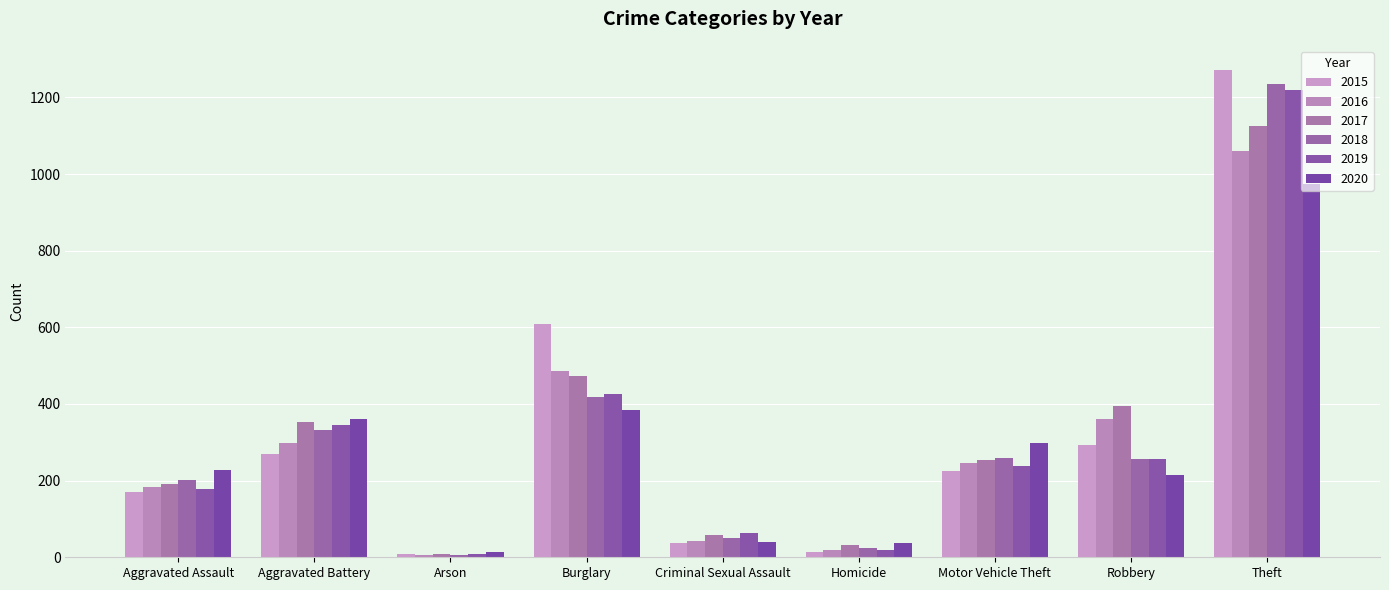

Reading left to right, extract all data points from this chart.

2015: Aggravated Assault=171	Aggravated Battery=269	Arson=8	Burglary=610	Criminal Sexual Assault=38	Homicide=15	Motor Vehicle Theft=225	Robbery=292	Theft=1271
2016: Aggravated Assault=183	Aggravated Battery=298	Arson=6	Burglary=485	Criminal Sexual Assault=43	Homicide=20	Motor Vehicle Theft=247	Robbery=362	Theft=1060
2017: Aggravated Assault=192	Aggravated Battery=353	Arson=8	Burglary=474	Criminal Sexual Assault=57	Homicide=32	Motor Vehicle Theft=253	Robbery=394	Theft=1126
2018: Aggravated Assault=201	Aggravated Battery=332	Arson=7	Burglary=418	Criminal Sexual Assault=50	Homicide=23	Motor Vehicle Theft=260	Robbery=256	Theft=1236
2019: Aggravated Assault=179	Aggravated Battery=346	Arson=8	Burglary=427	Criminal Sexual Assault=64	Homicide=18	Motor Vehicle Theft=239	Robbery=256	Theft=1219
2020: Aggravated Assault=227	Aggravated Battery=362	Arson=14	Burglary=383	Criminal Sexual Assault=41	Homicide=36	Motor Vehicle Theft=297	Robbery=214	Theft=975